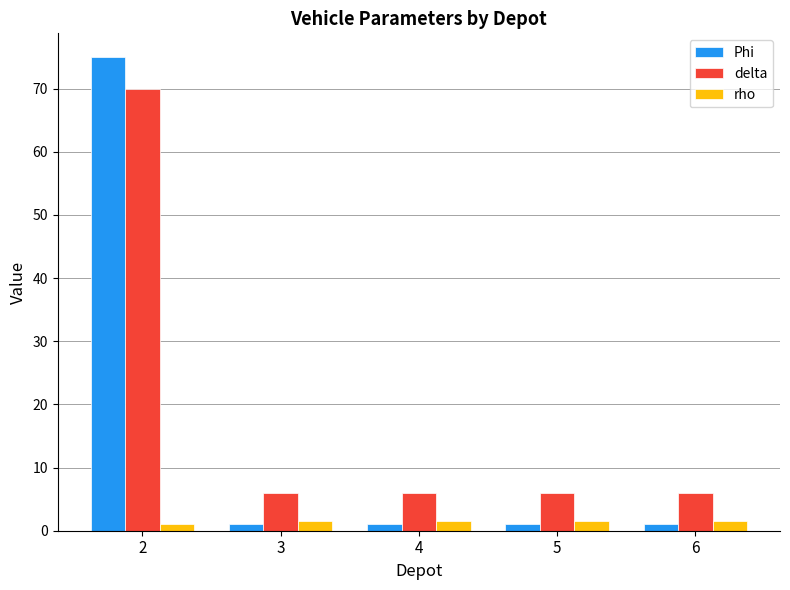

What is the difference between the maximum and minimum values in the delta series?

64.0